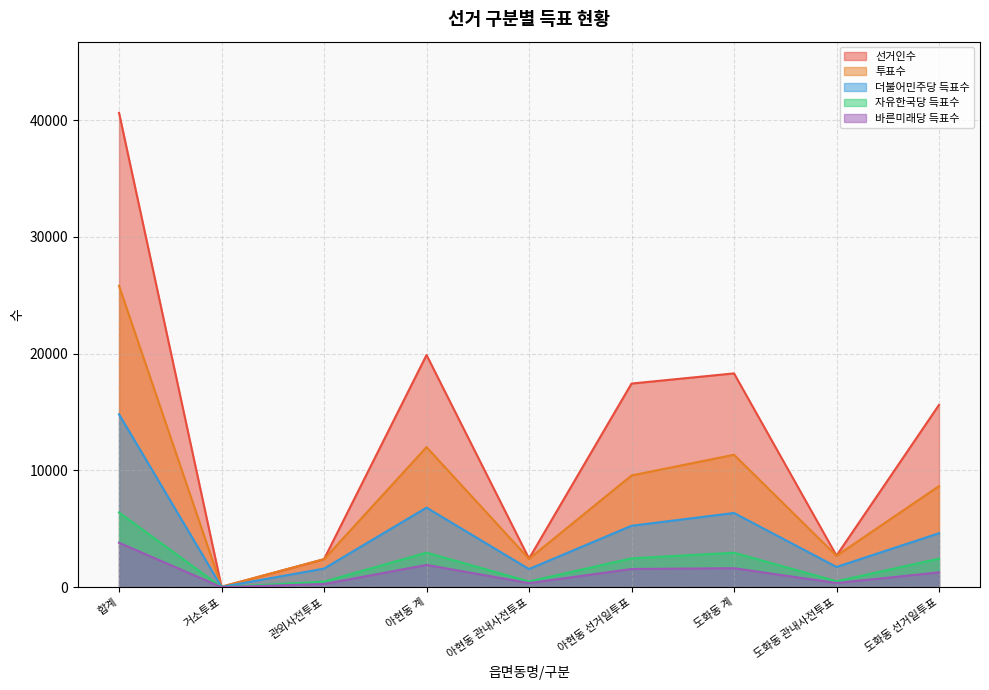

What is the minimum value for 자유한국당 득표수?

7